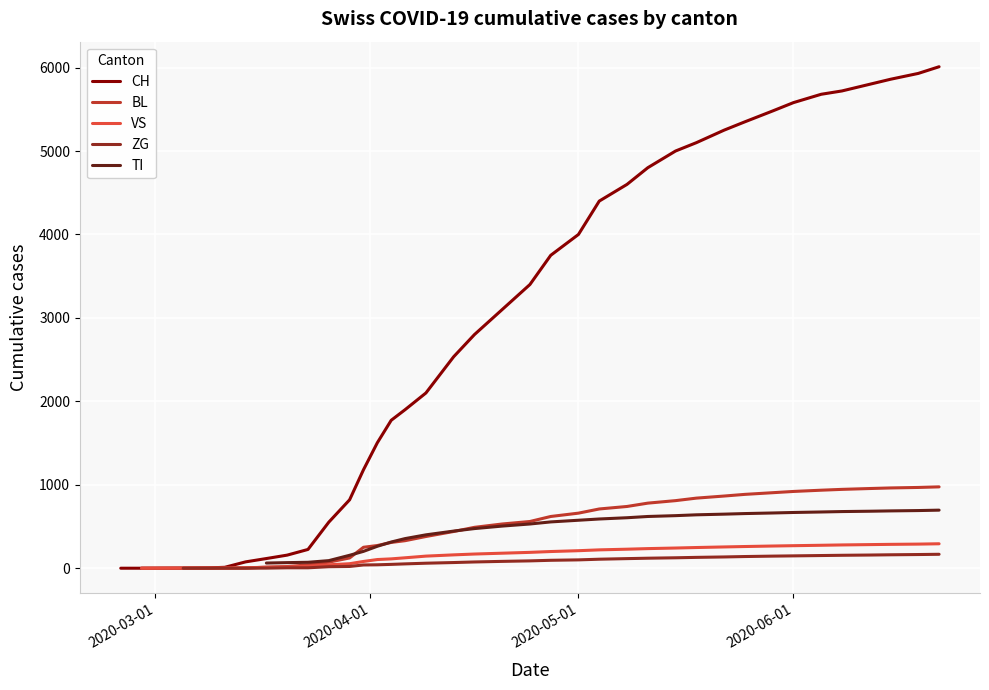

Does the chart display data point markers on the line(s)?

No